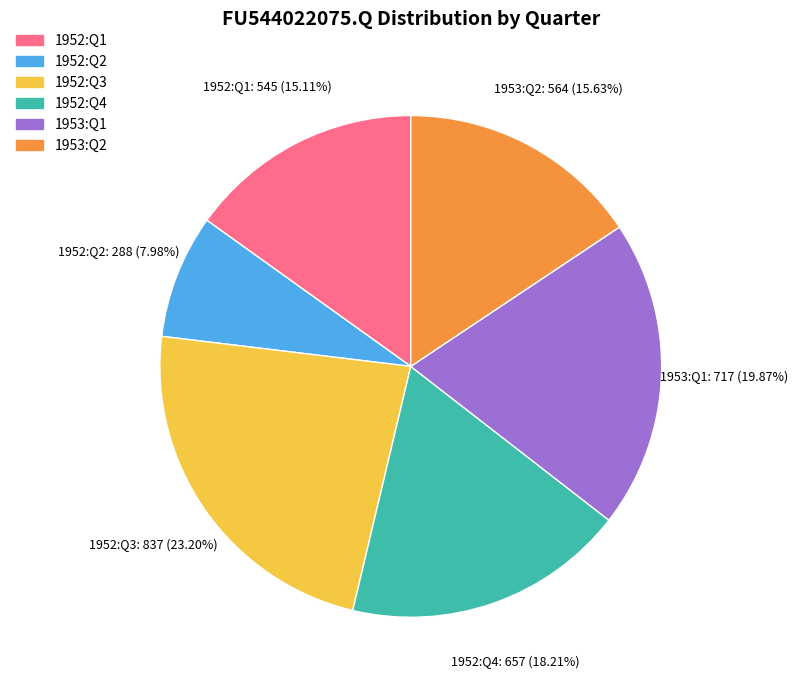

How many segments does this pie chart have?

6